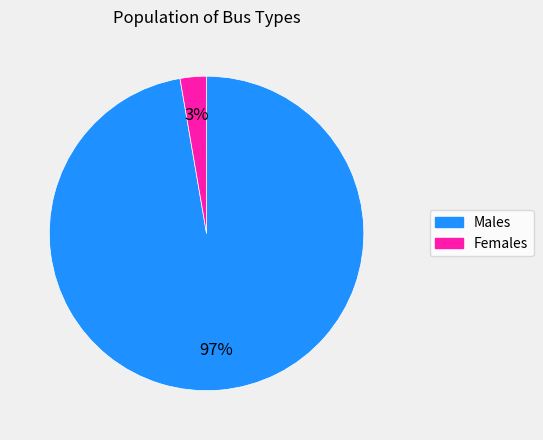

Rank the categories by value from highest to lowest.

Males, Females